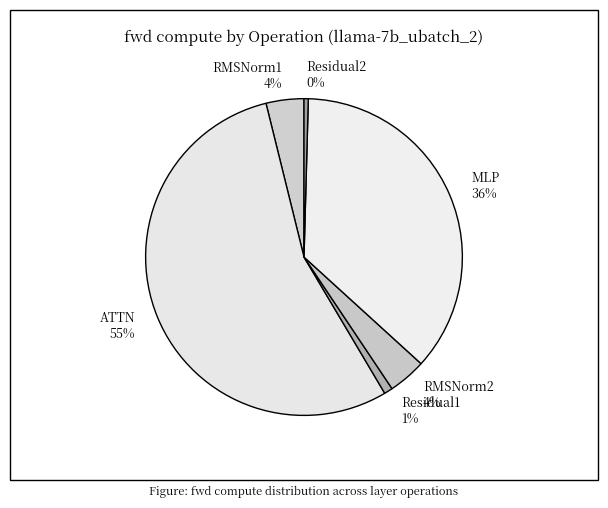

Do Residual2 and RMSNorm1 together represent more than half of the pie?

No